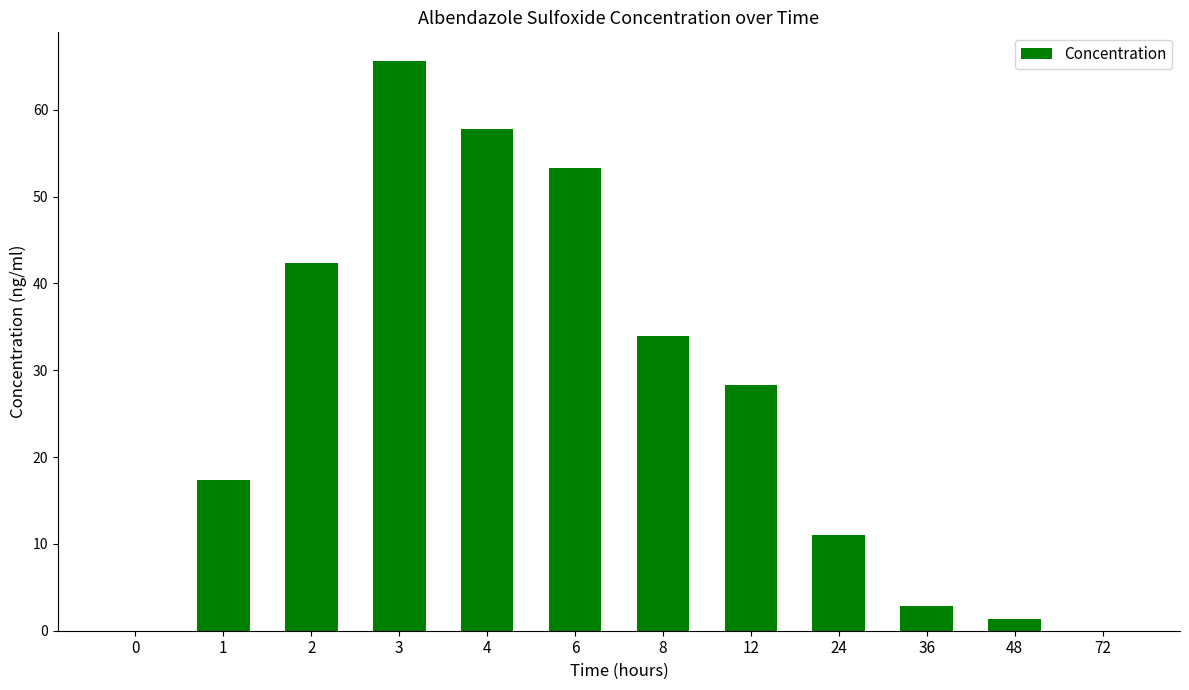

How many data points does each series have?

12